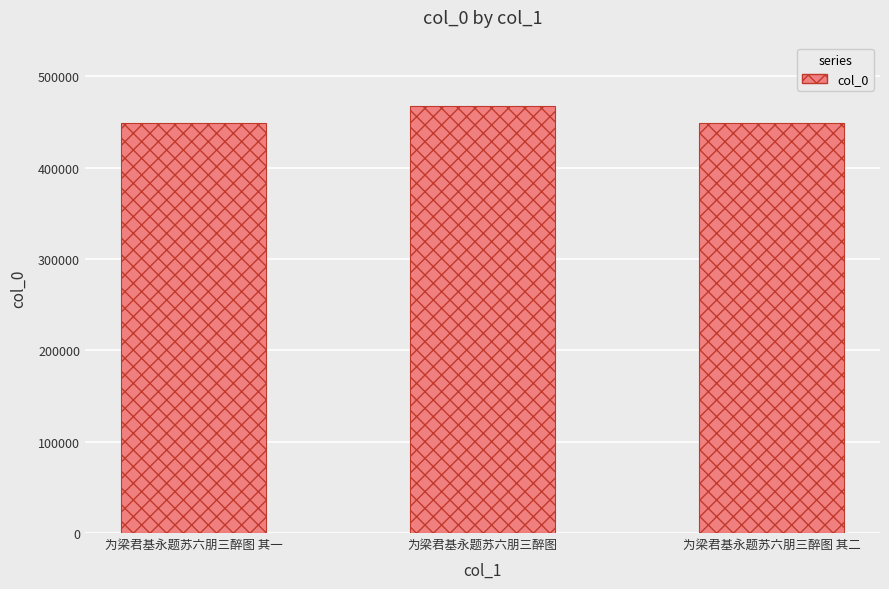

What is the label of the 1st bar from the right?

为梁君基永题苏六朋三醉图 其二